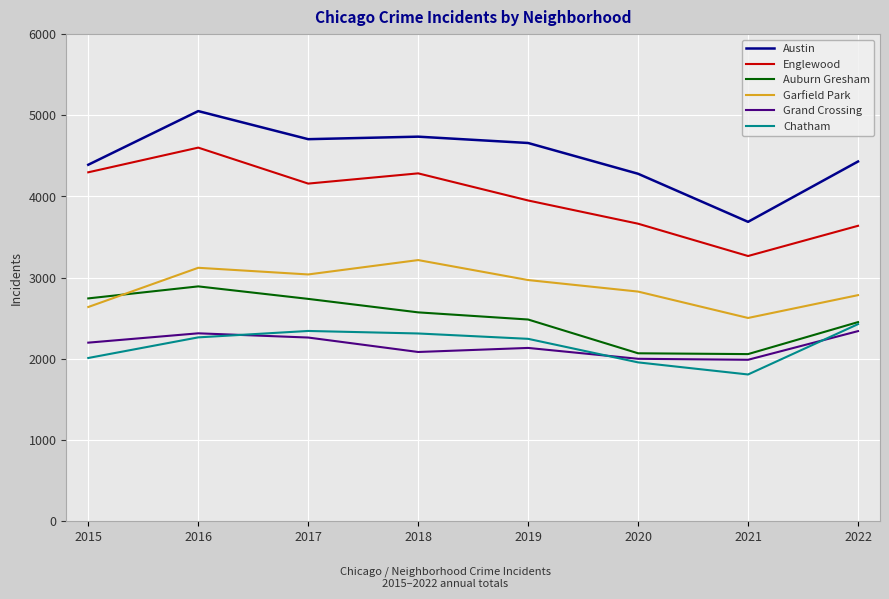

How many values in the Garfield Park series are below 2971?

4